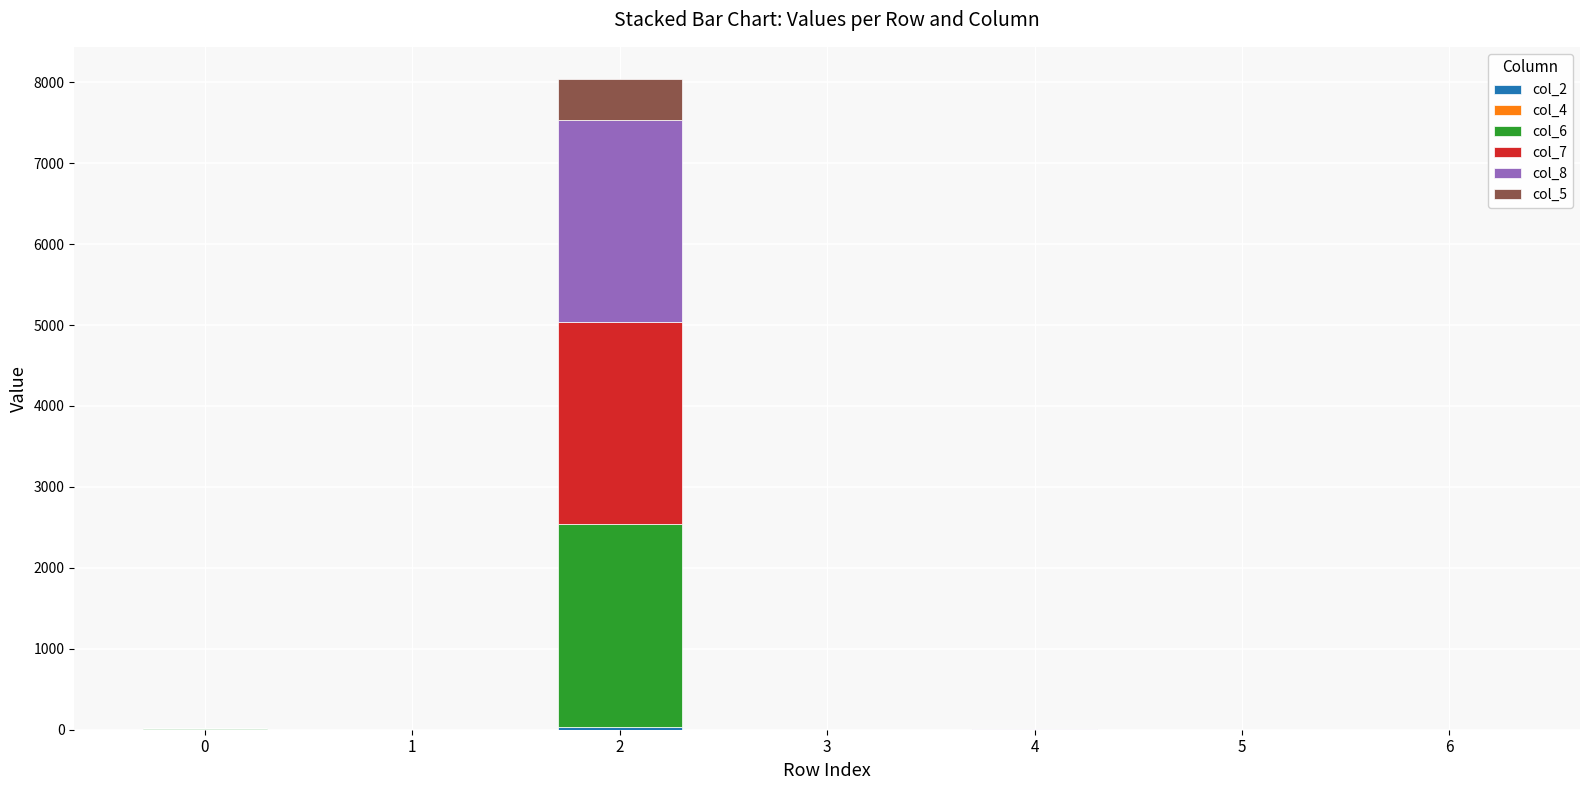

True or false: col_2 has a value of 0.0 at 5.

True